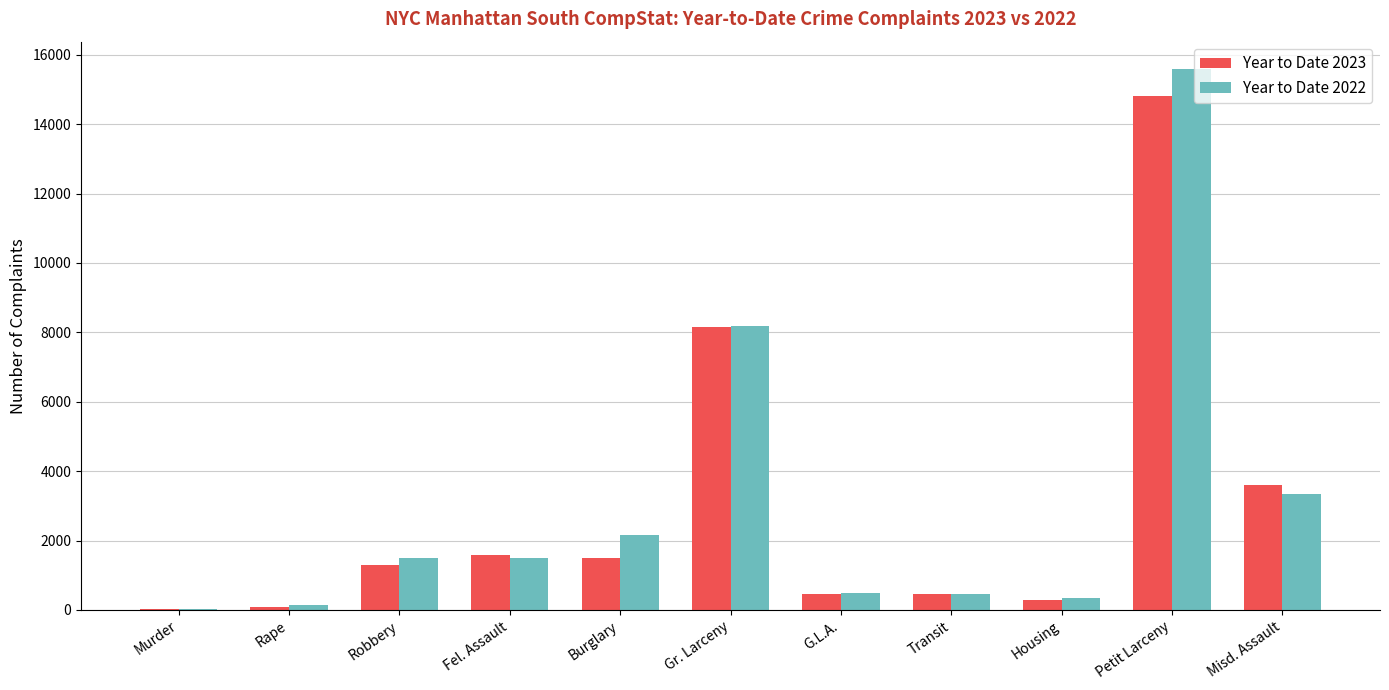

What is the maximum value shown in the chart?

15597